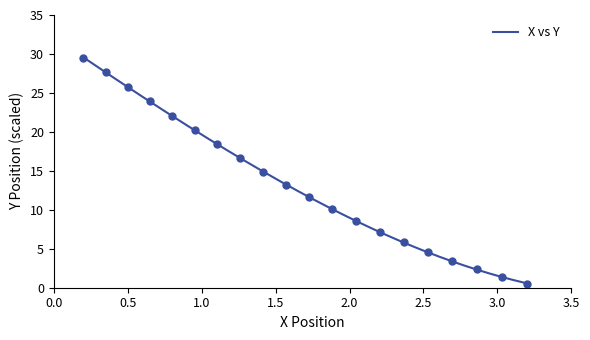

What is the highest value of the X vs Y series?

29.6